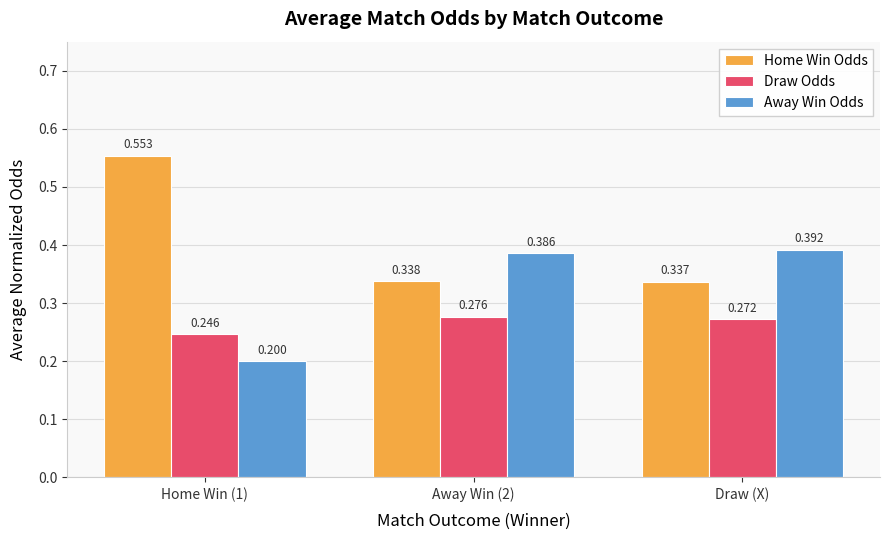

How many bars are there in total?

9